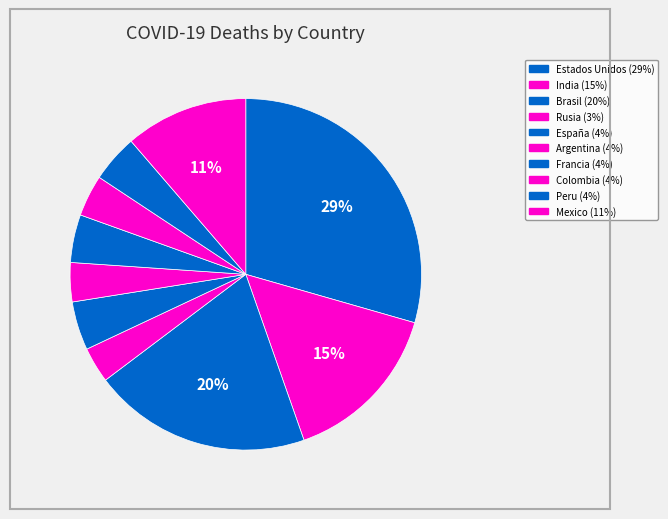

True or false: Rusia accounts for 1% of the total.

False